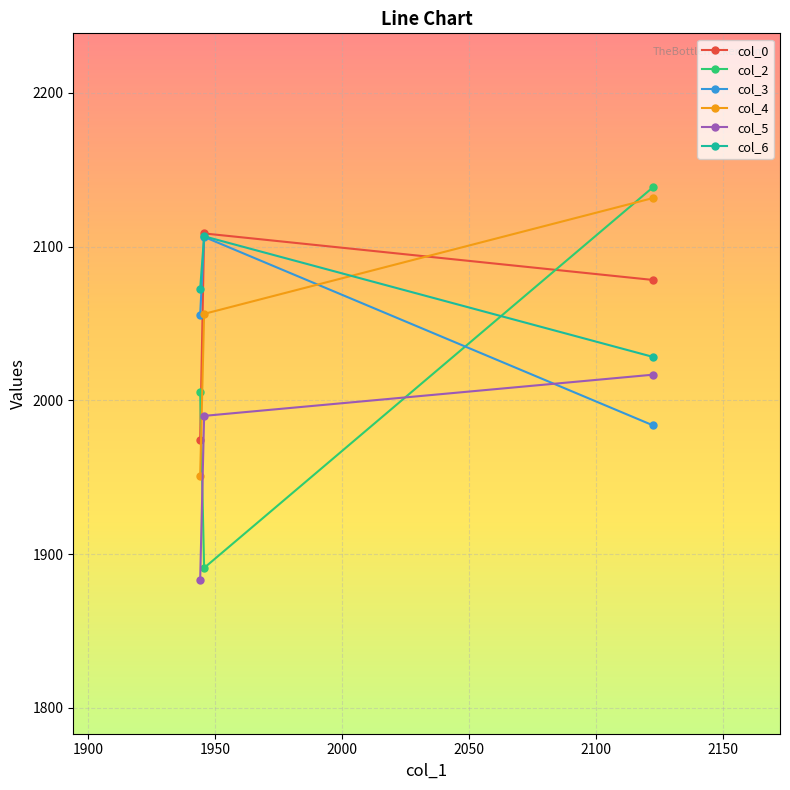

What is the value of the col_6 point at the 3rd from the left?

2028.2